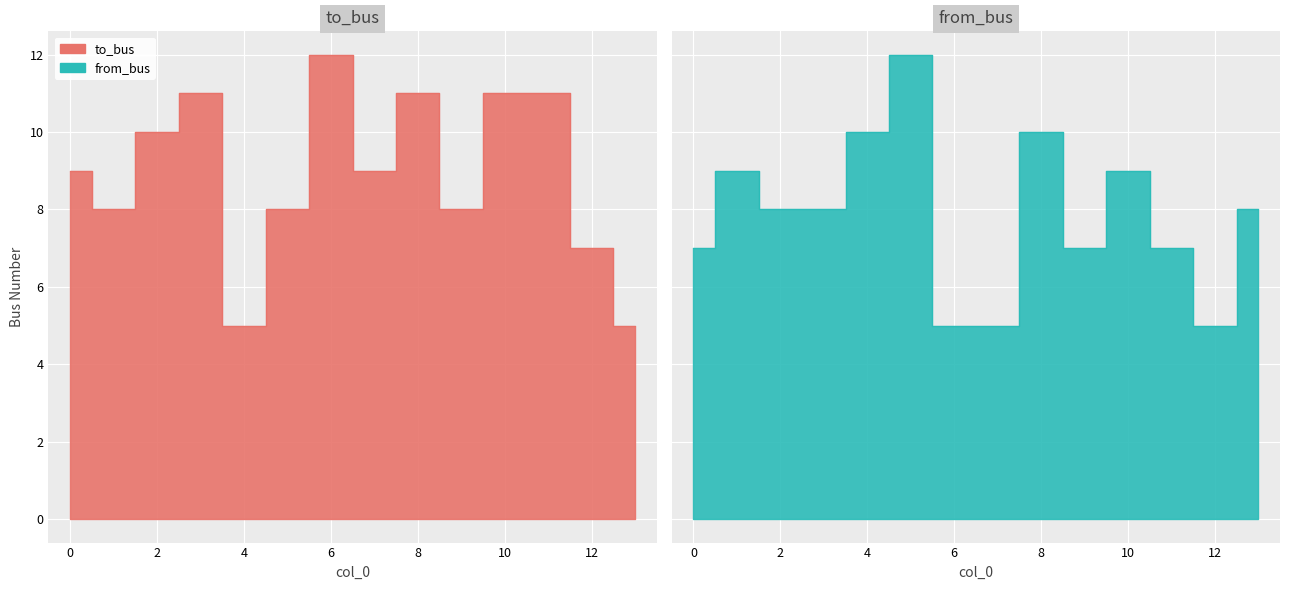

Reading right to left, list all the values displayed in this chart.

to_bus: 13=5	12=7	11=11	10=11	9=8	8=11	7=9	6=12	5=8	4=5	3=11	2=10	1=8	0=9
from_bus: 13=8	12=5	11=7	10=9	9=7	8=10	7=5	6=5	5=12	4=10	3=8	2=8	1=9	0=7